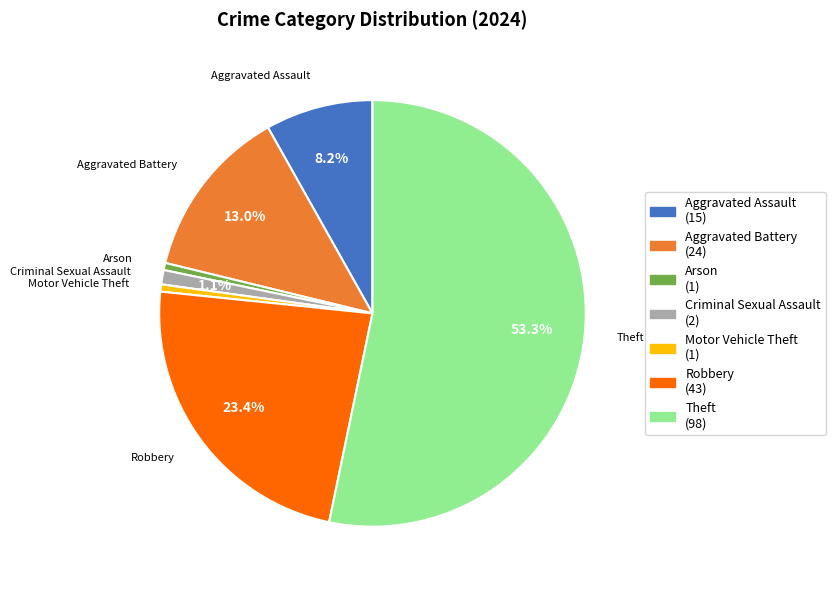

Does any single category account for the majority?

Yes